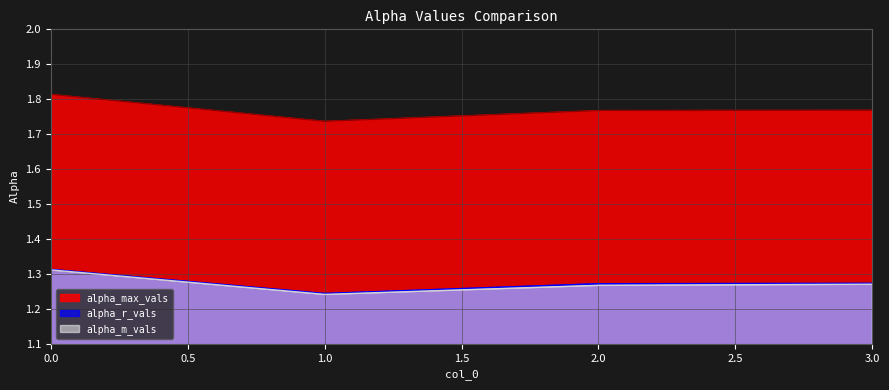

At which category does alpha_m_vals reach its first local valley?

1.0